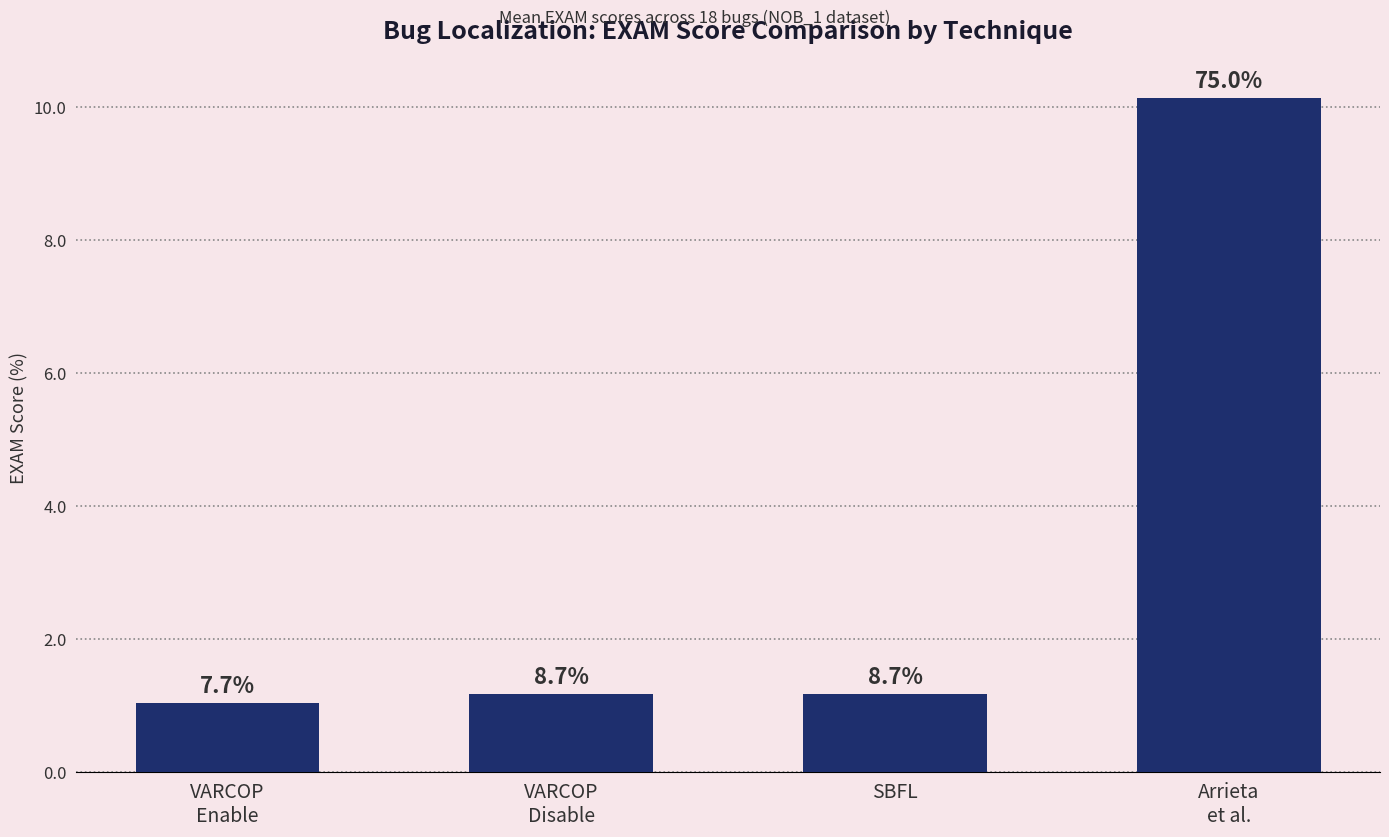

Reading left to right, transcribe all the data shown in this chart.

VARCOP
Enable=1.0	VARCOP
Disable=1.2	SBFL=1.2	Arrieta
et al.=10.1